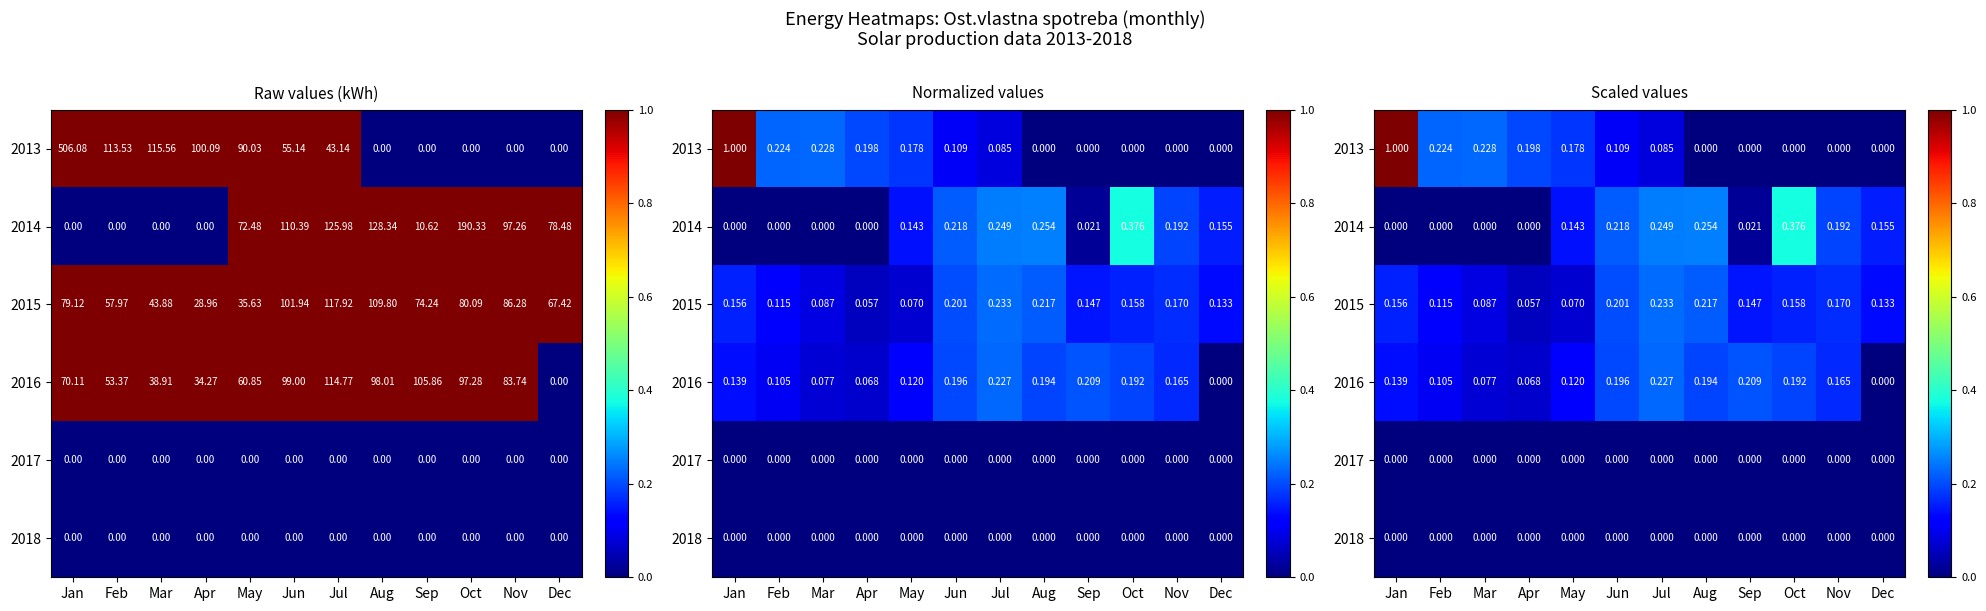

What is the difference between the maximum and minimum values in the 2013 series?

1.0